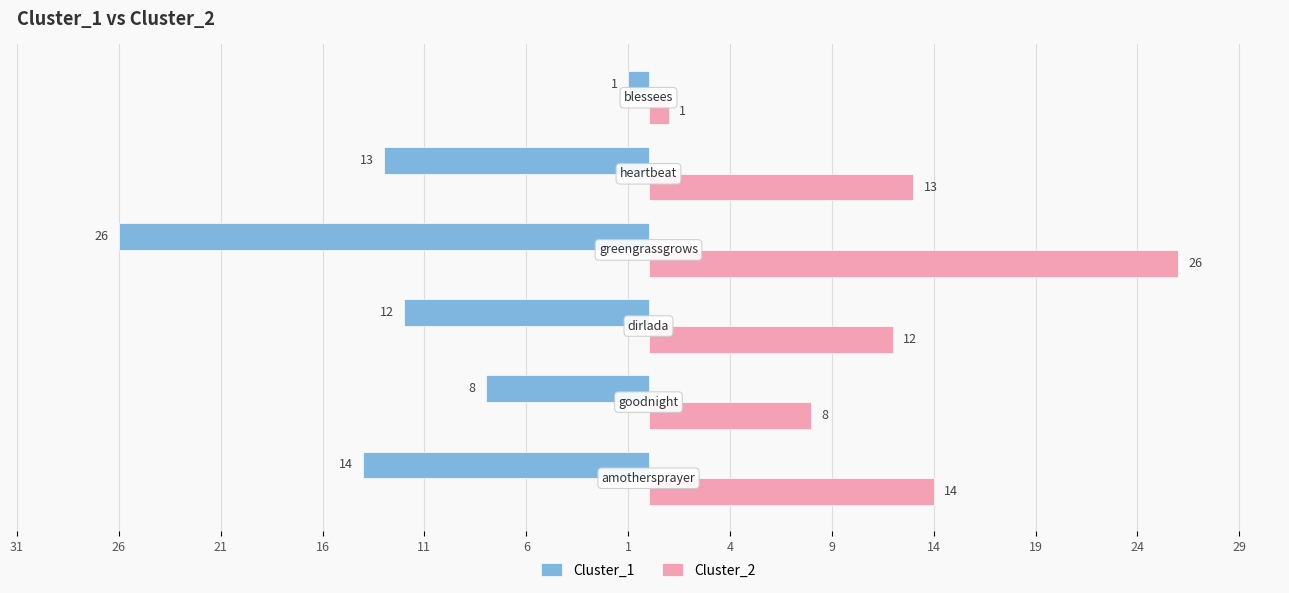

Which series has the largest range (max minus min)?

Cluster_1